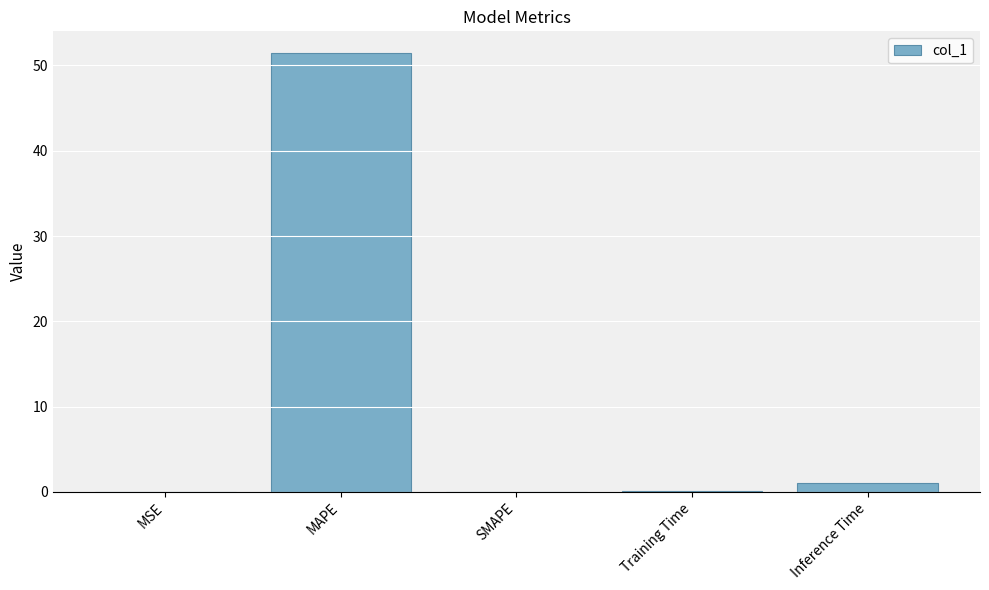

Which has a higher value, SMAPE or MAPE?

MAPE